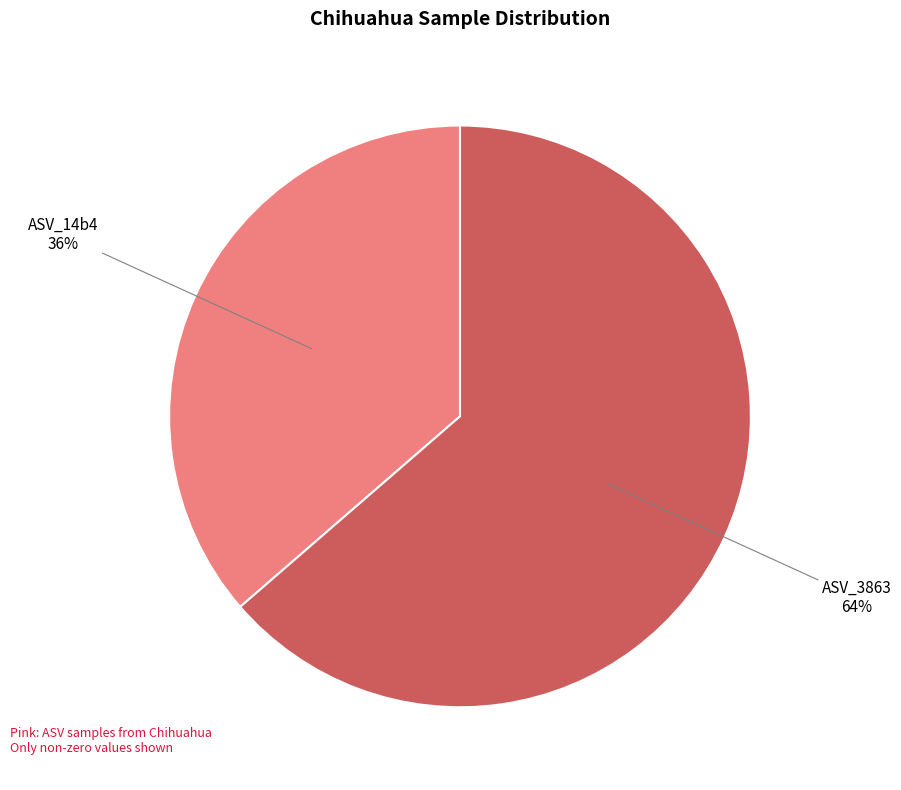

Do ASV_3863 and ASV_14b4 together represent more than half of the pie?

Yes